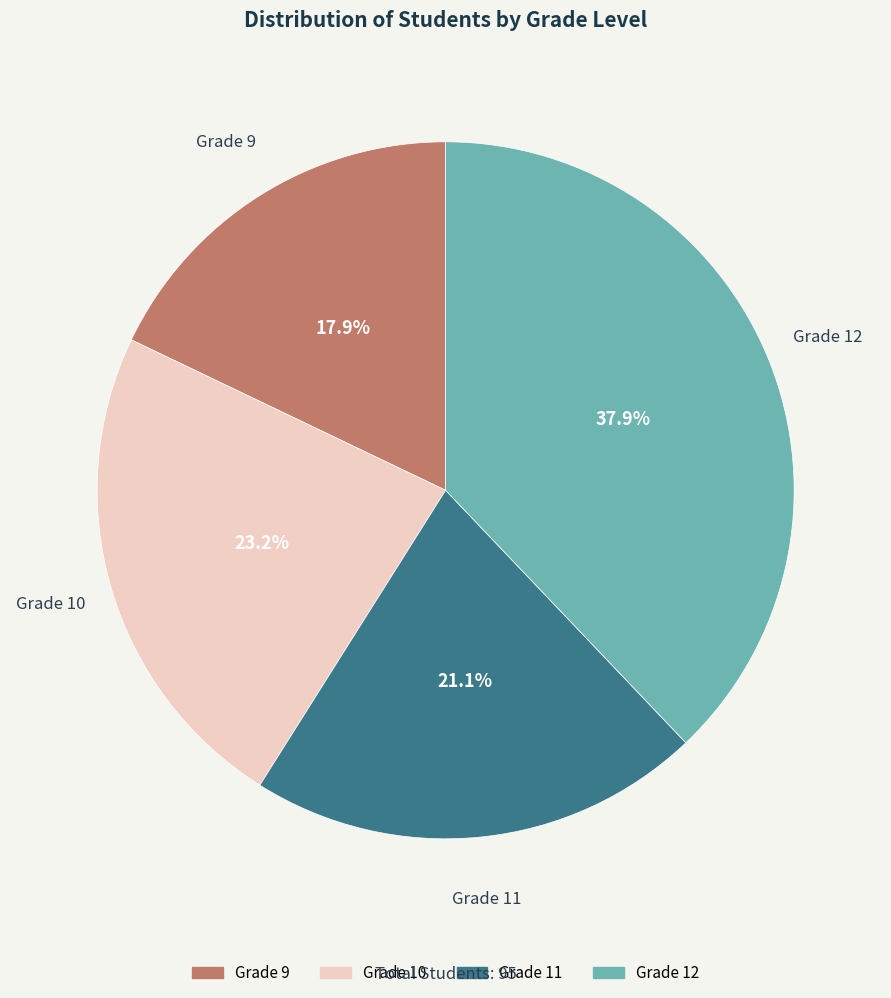

To the nearest percent, what portion does Grade 9 represent?

18%